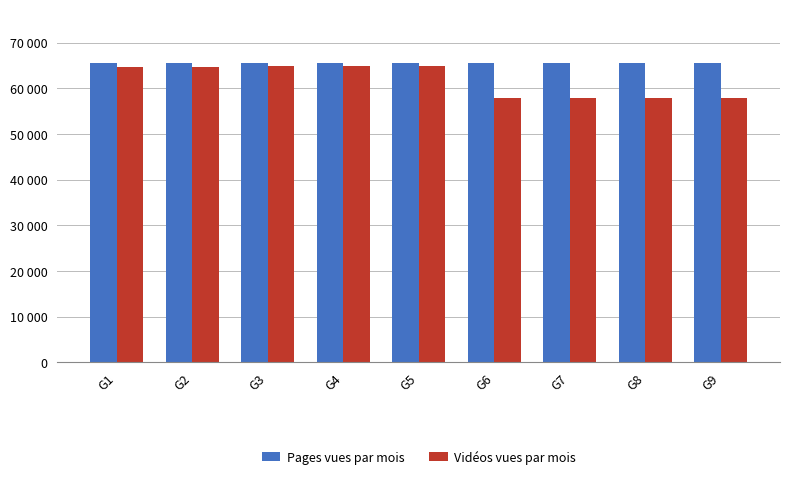

Which series has the widest spread of values?

Vidéos vues par mois